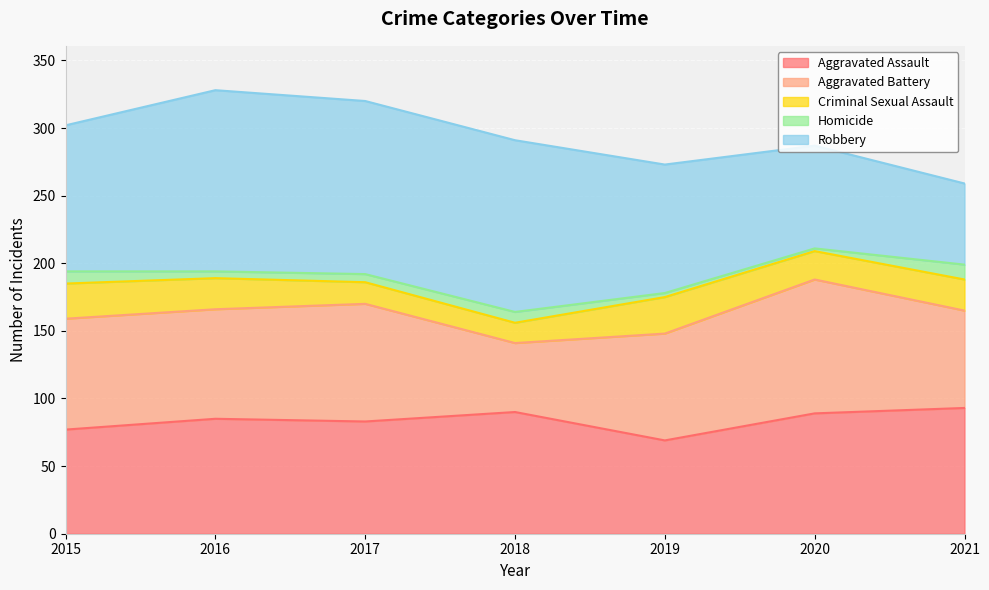

Which has a higher value, 2018 or 2019?

2018